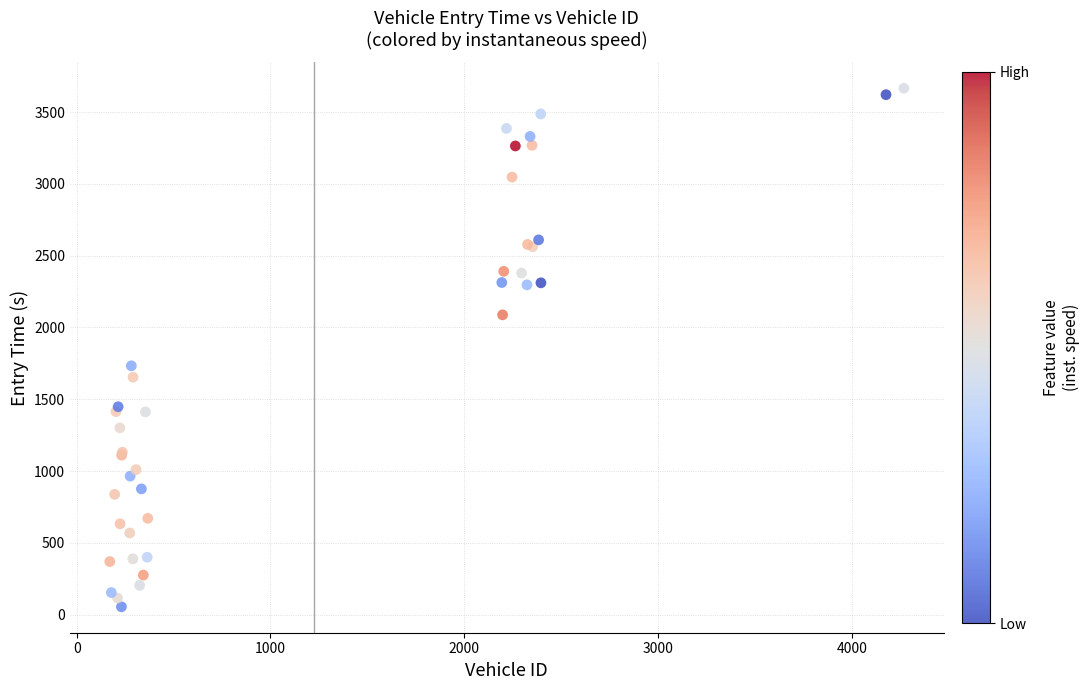

What Y value in the scatter plot is closest to 1860?

1733